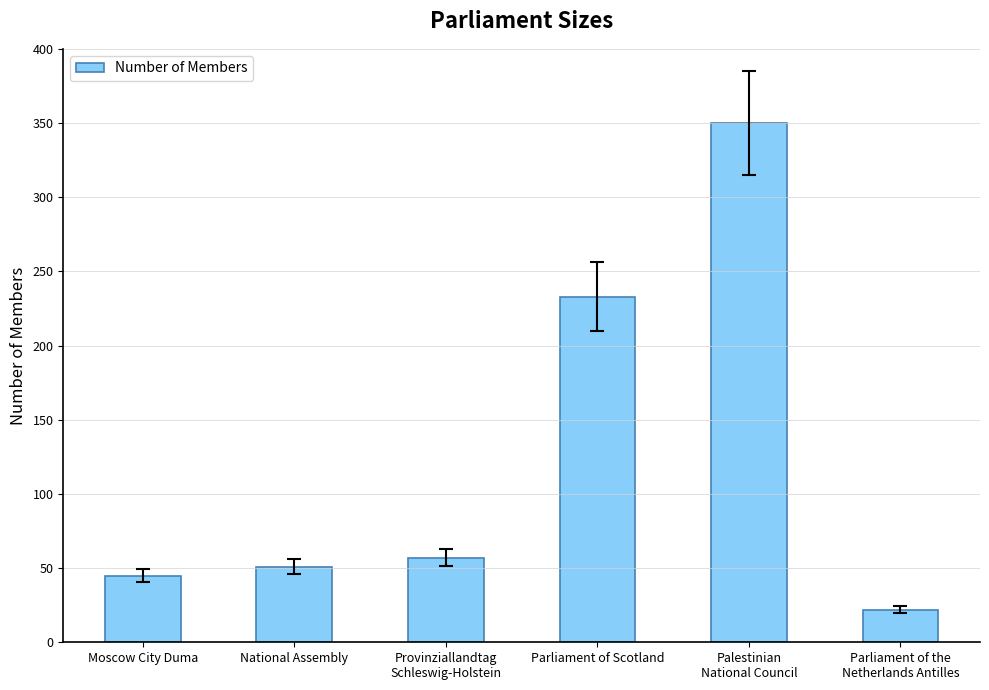

True or false: the data shows 233 at Parliament of Scotland.

True